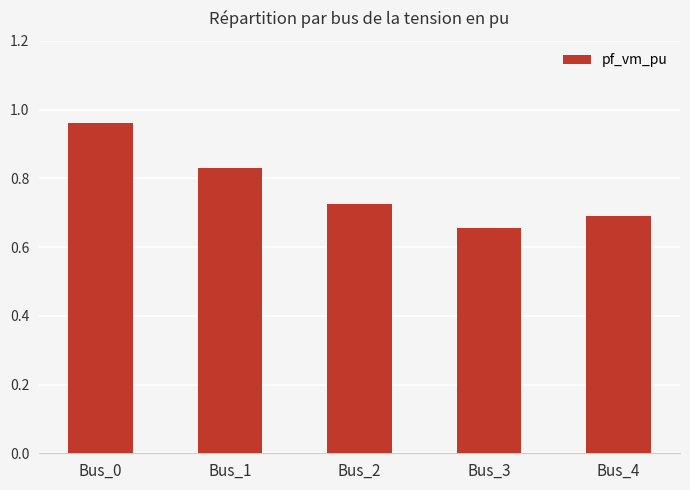

How many values are between 0 and 1?

5